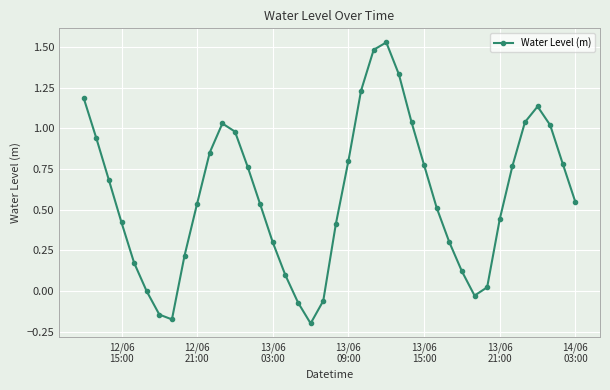

What is the sum of all values?

23.3